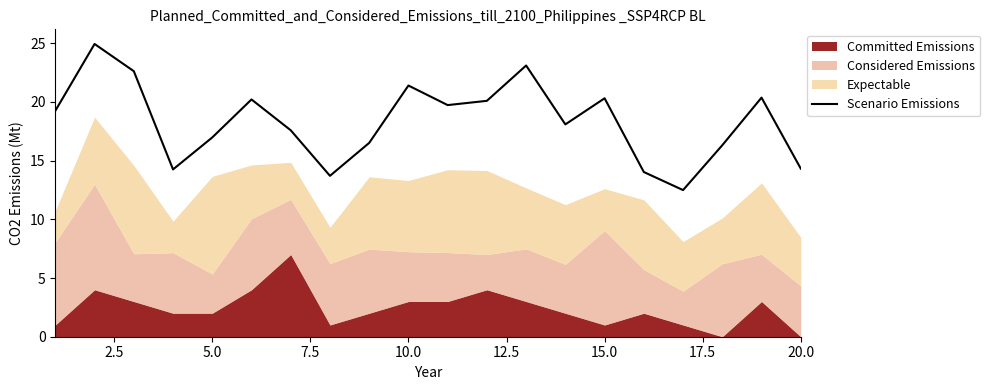

What is the lowest value of the Scenario Emissions series?

12.5